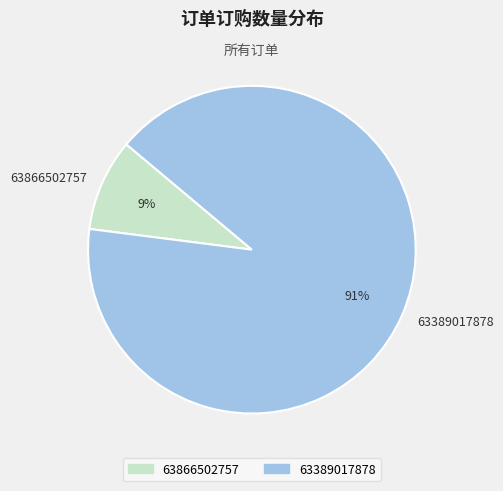

Which has a higher value, 63389017878 or 63866502757?

63389017878